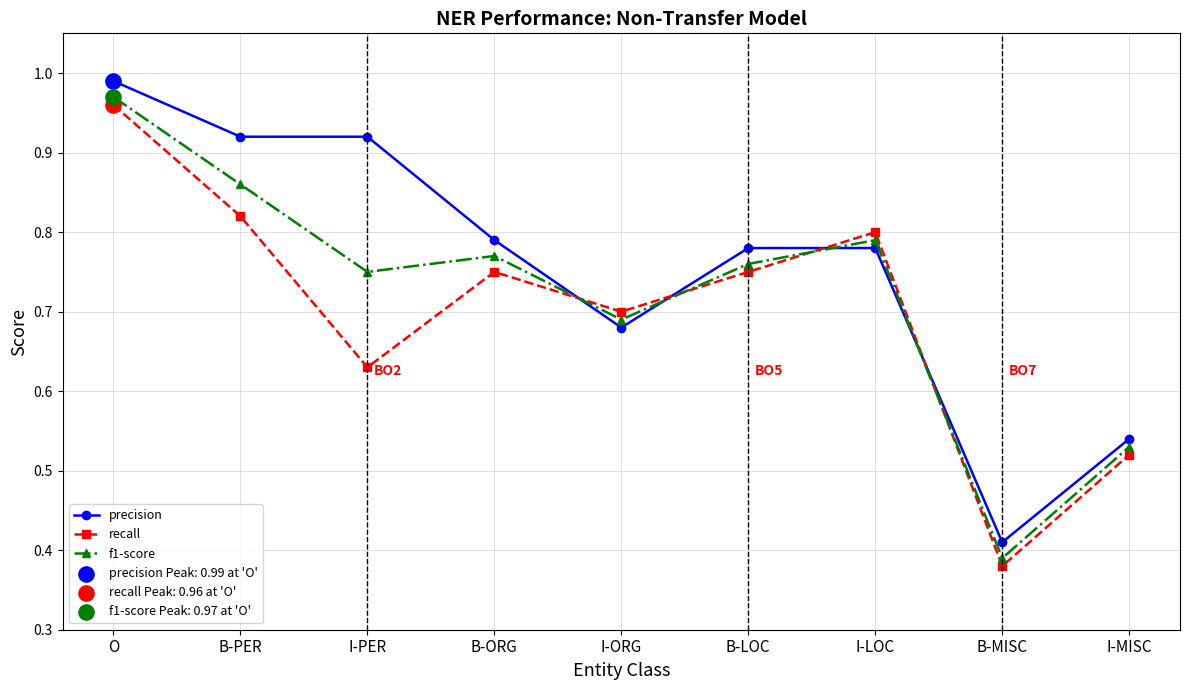

Is the value of precision at B-LOC greater than the value of recall at I-ORG?

Yes